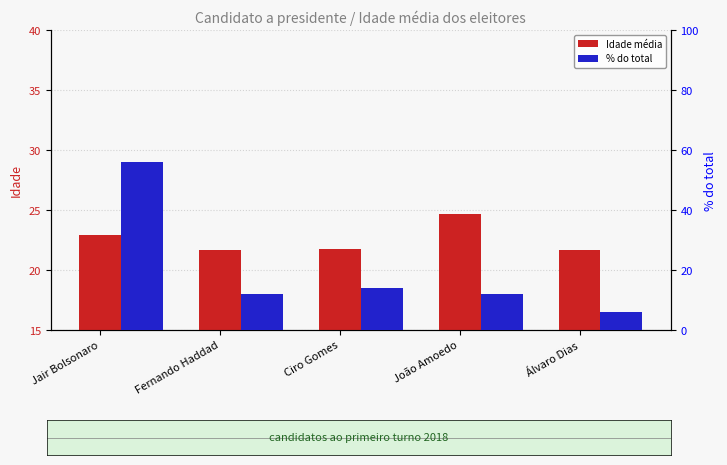

The value of Idade média at Ciro Gomes is 21.7. True or false?

True